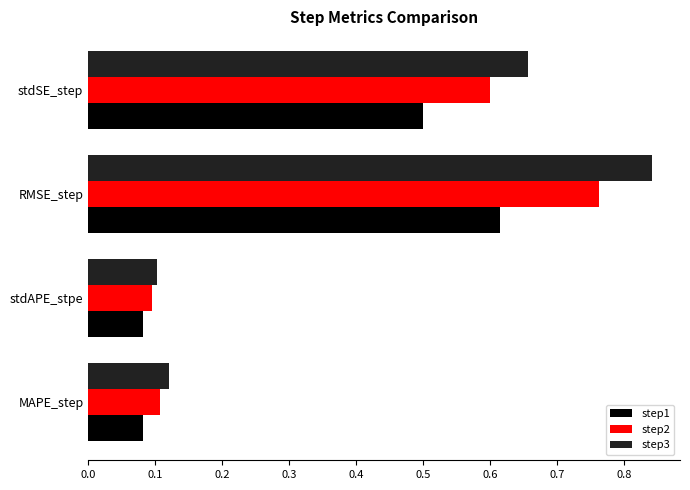

Which series has the largest total across all categories?

step3